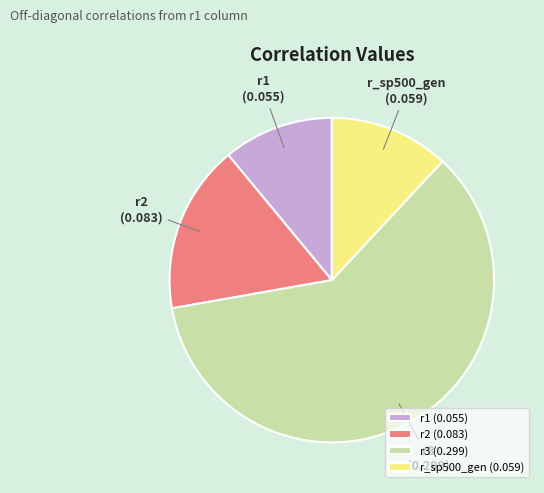

True or false: r2 accounts for 17% of the total.

True